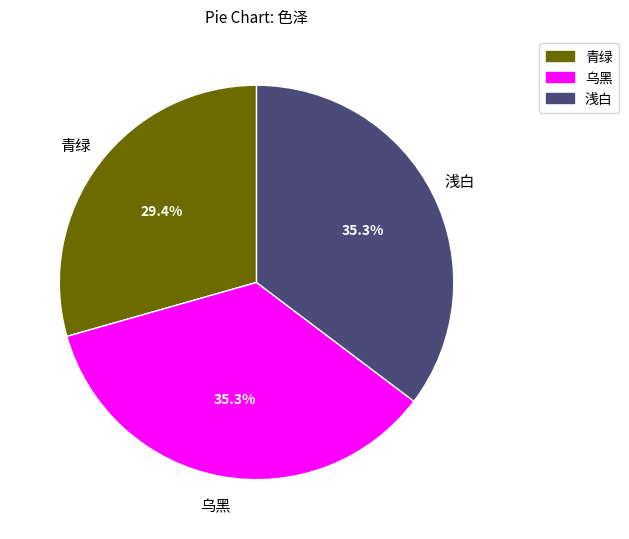

To the nearest percent, what is the difference between the 乌黑 and 青绿 slice percentages?

6%